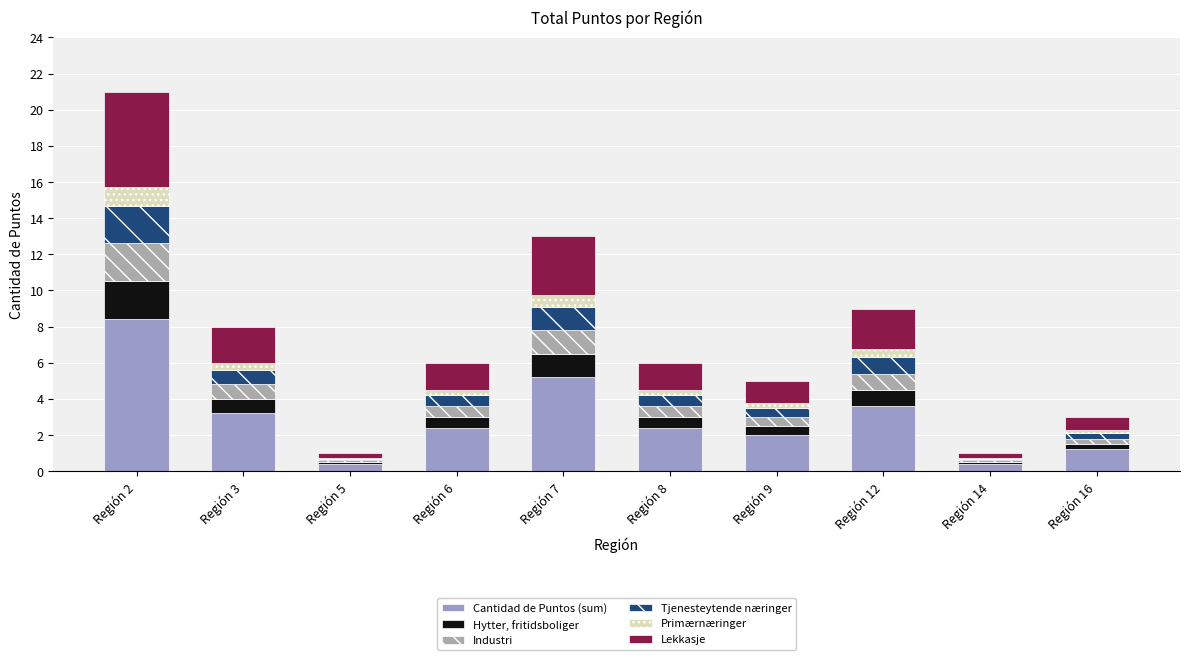

Are the bars grouped side by side (vs. stacked)?

No